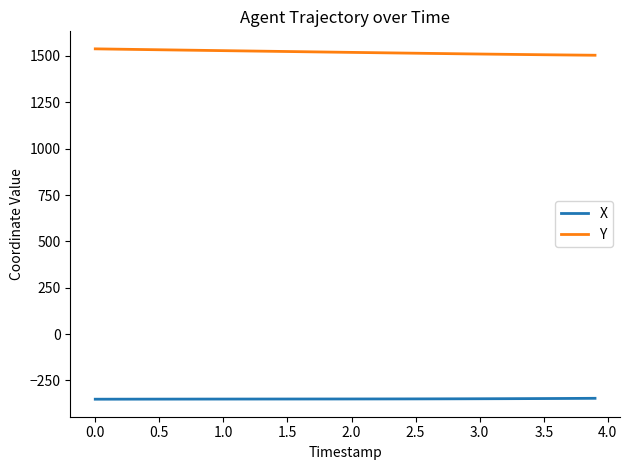

True or false: Y and X cross at least once.

False